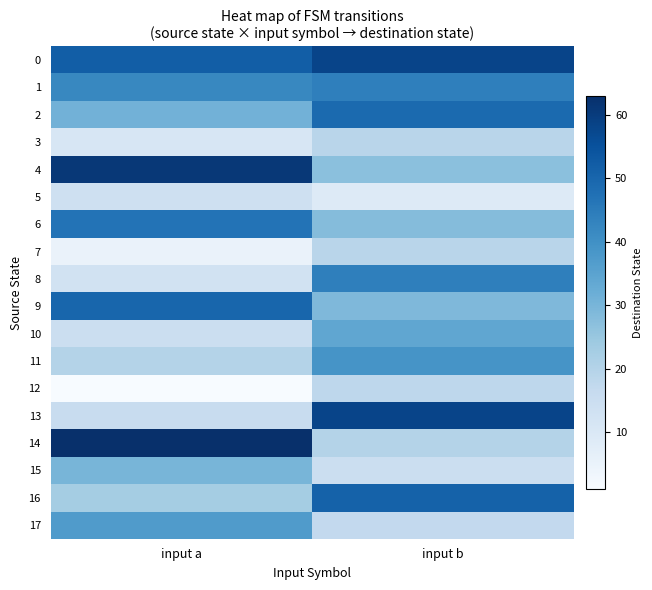

What is the maximum value shown in the chart?

63